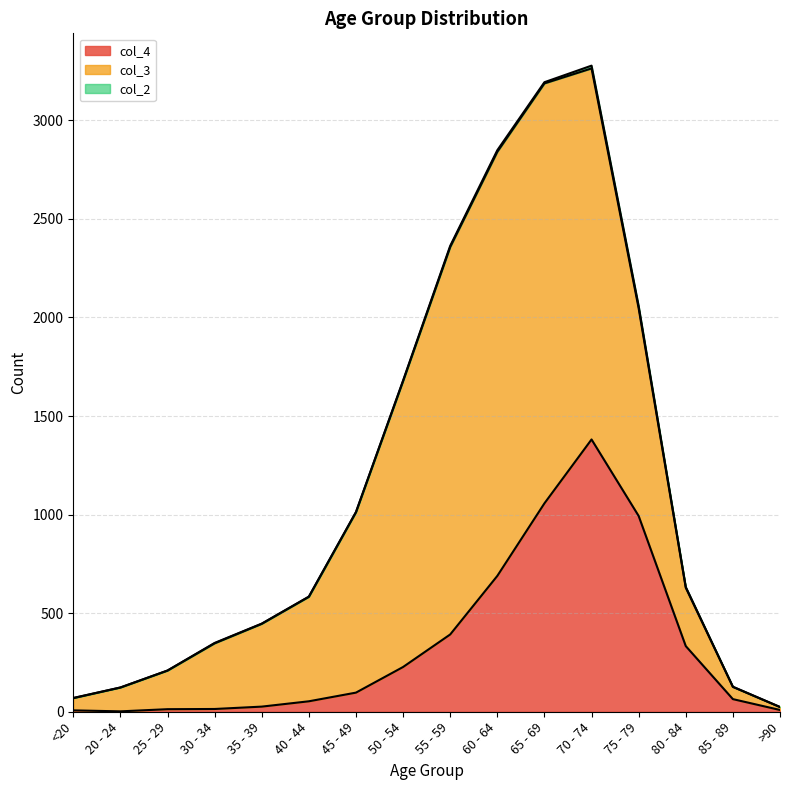

The col_3 series shows 177 at 20 - 24. True or false?

False